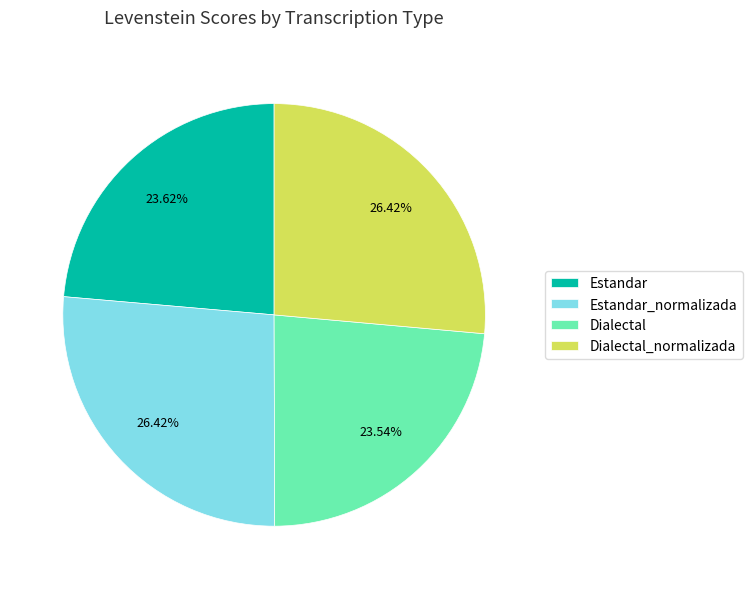

To the nearest percent, what percentage of the pie is Dialectal_normalizada?

26%